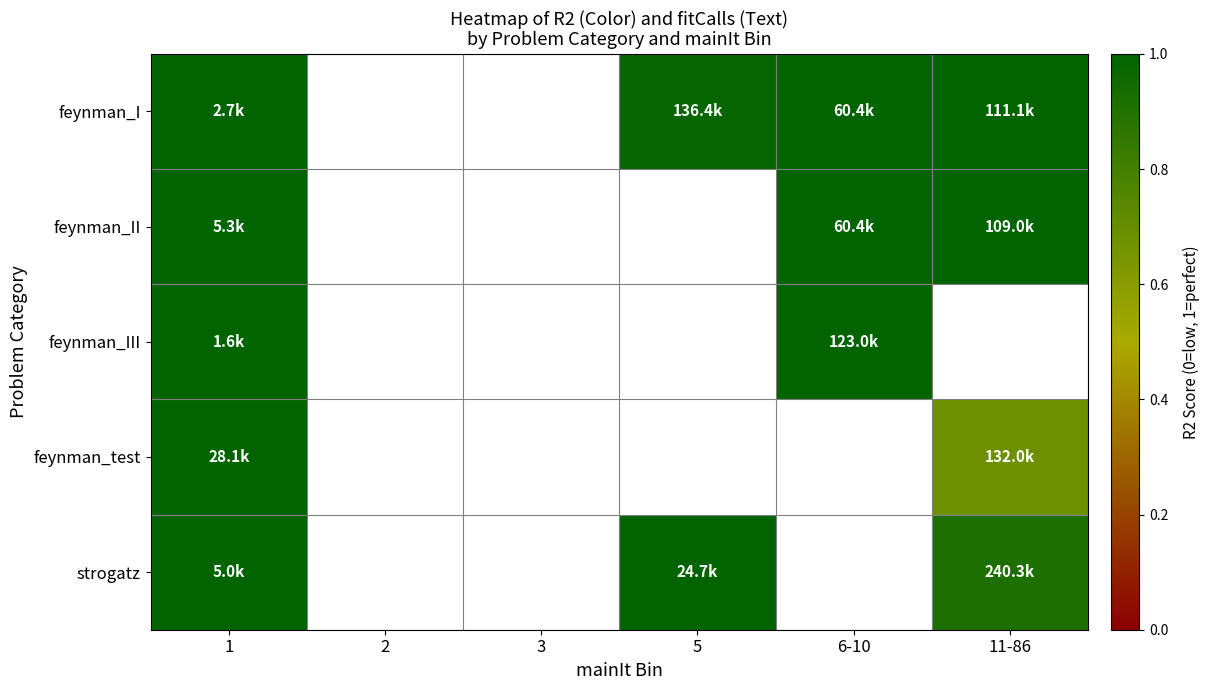

At which category is the sum across all series the highest?

1